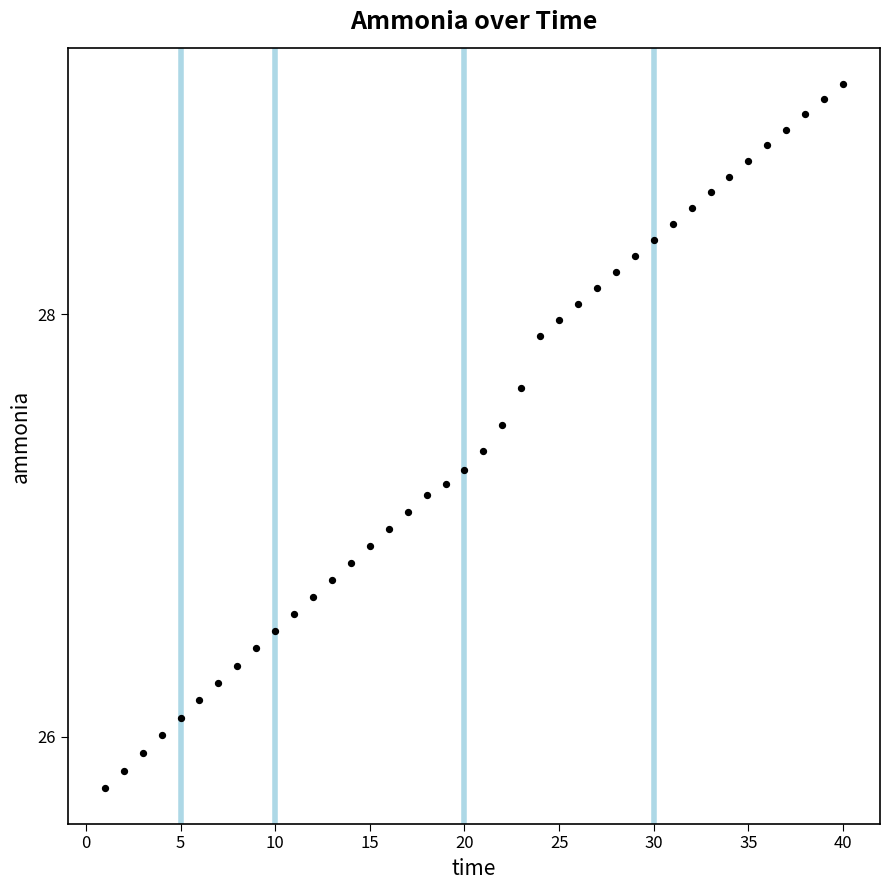

What is the range of Y values (max minus min)?

3.3